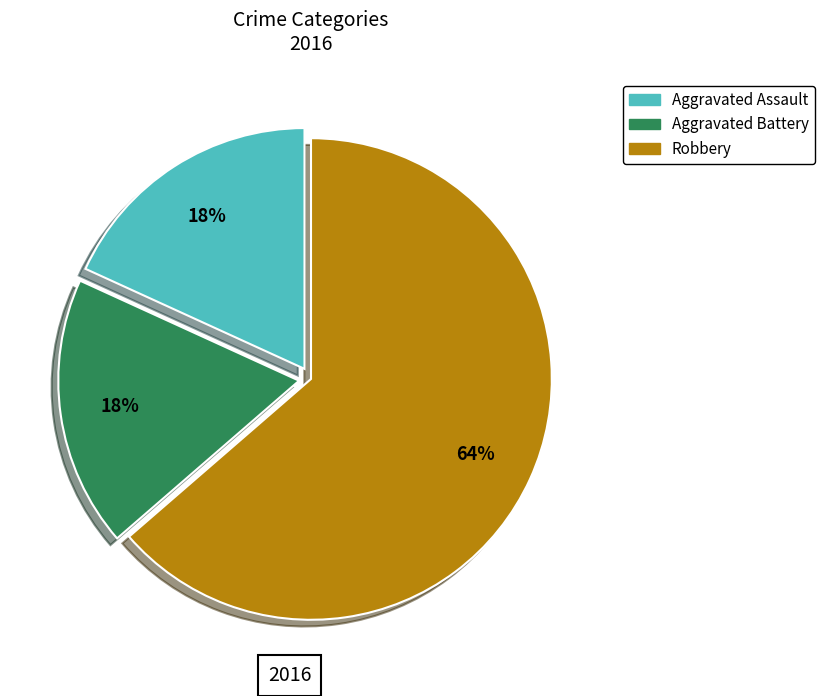

What percentage is the Aggravated Battery slice, to the nearest percent?

18%